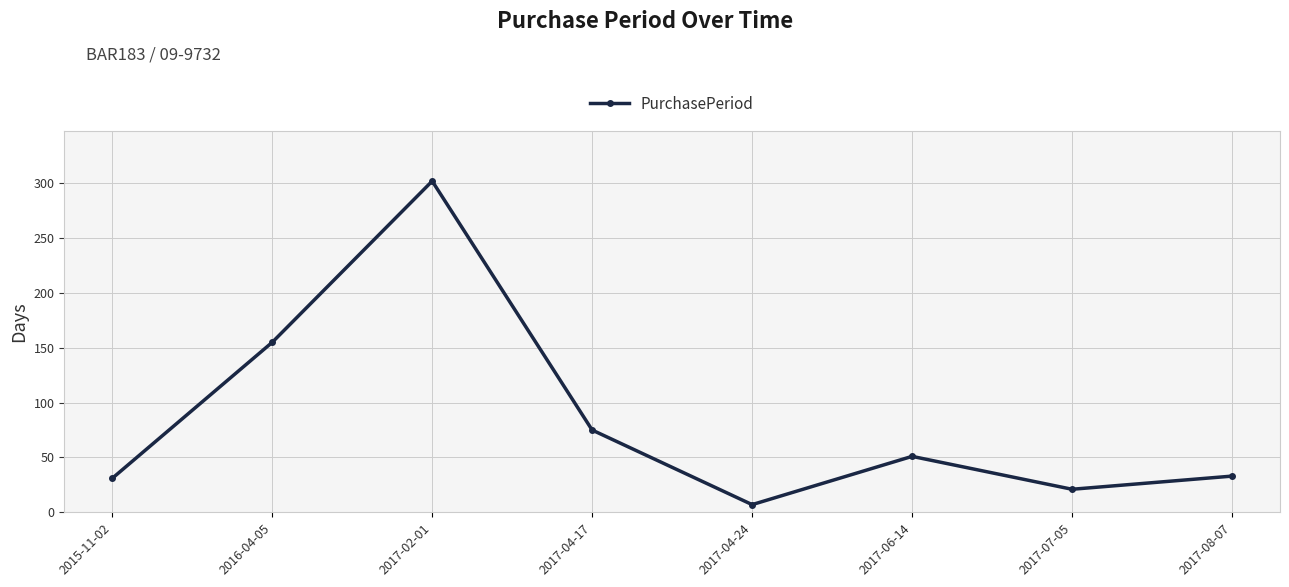

What is the label of the 7th point from the right?

2016-04-05